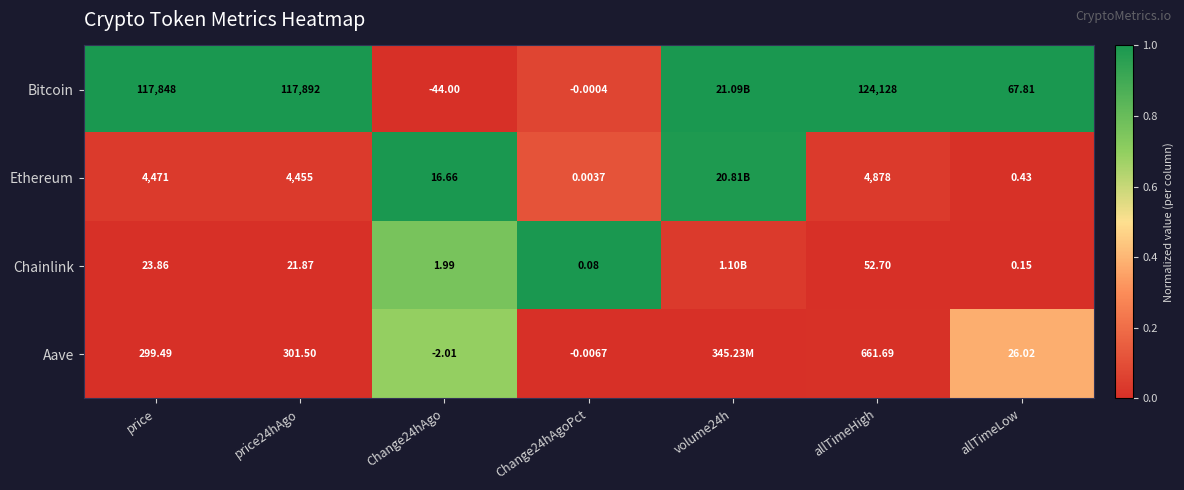

Is the value of Aave at allTimeLow greater than the value of Ethereum at Change24hAgo?

Yes